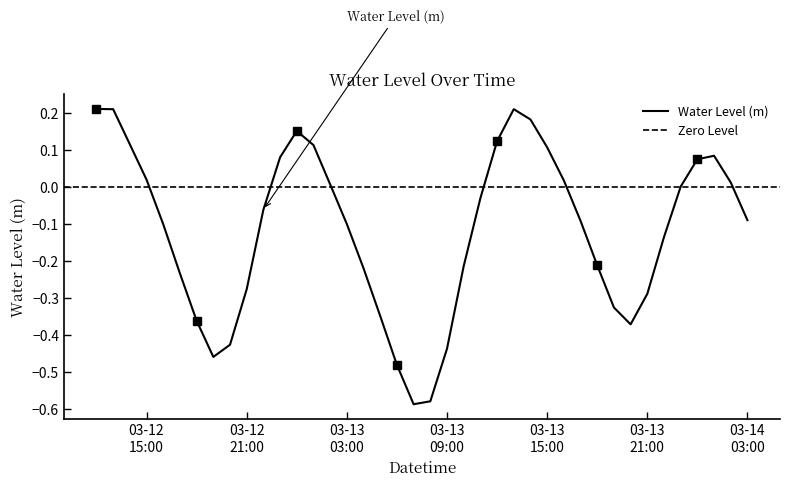

How many interior local peaks (higher than both neighbors) does the data have?

3